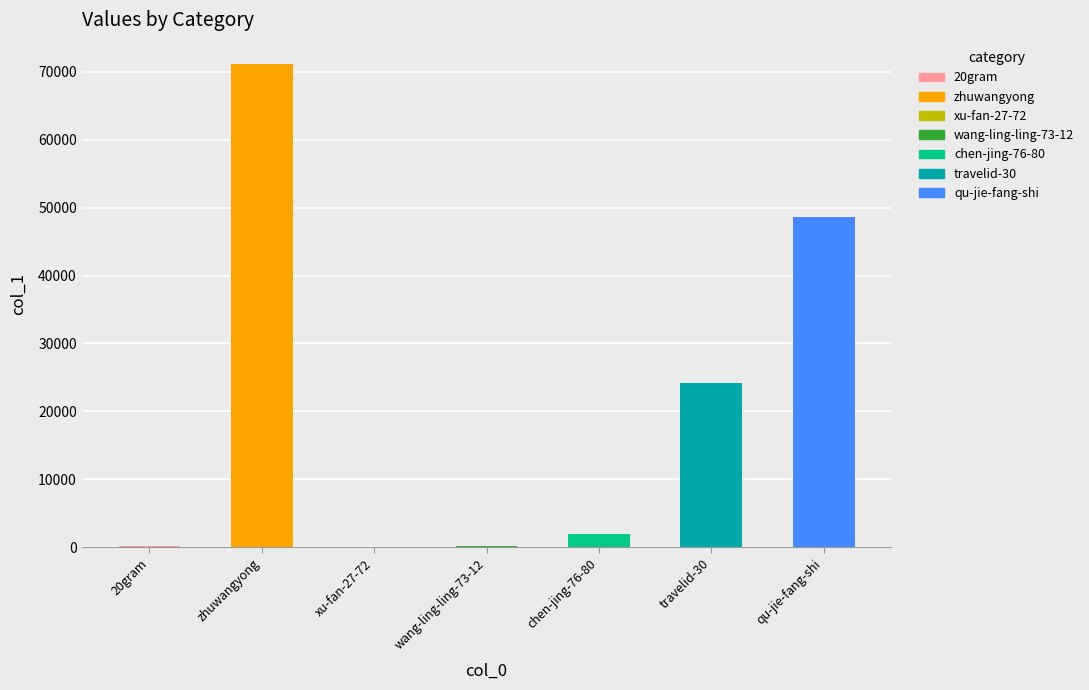

True or false: the data shows 24144 at travelid-30.

True